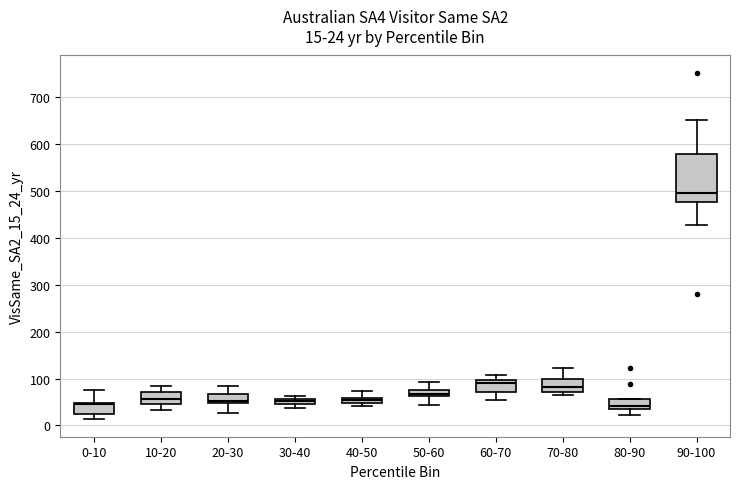

Which box is the tallest, from its lower edge to its upper edge?

90-100